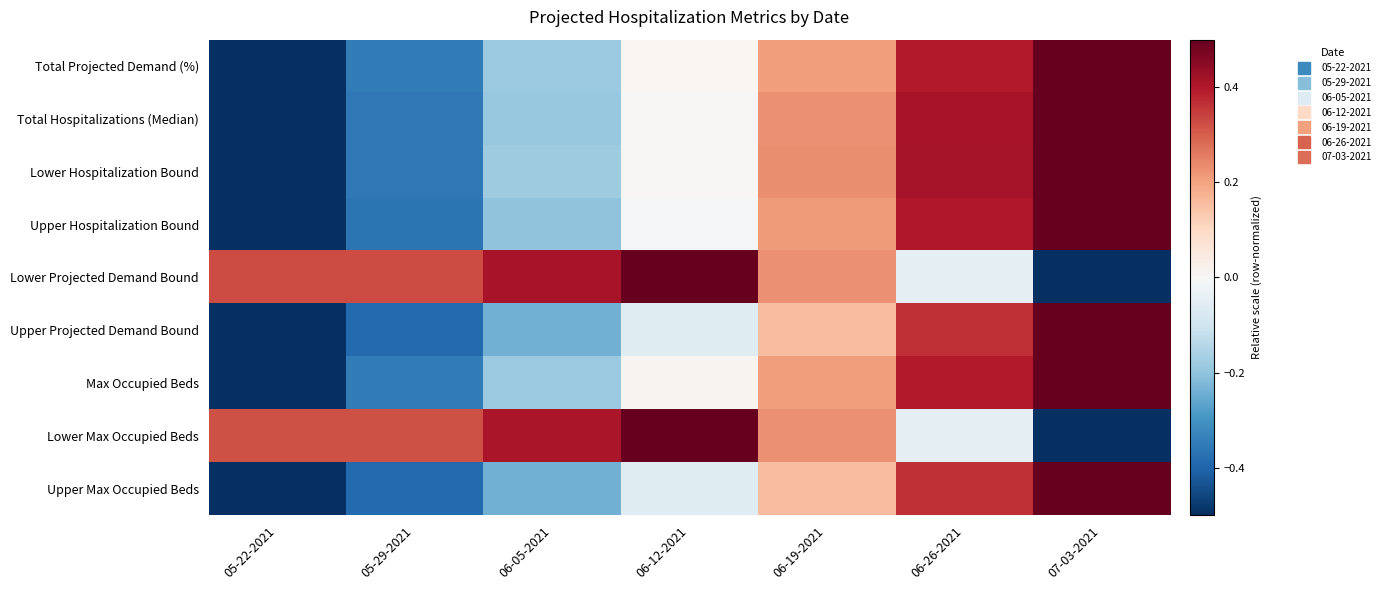

What is the difference between the highest and lowest values at 06-19-2021?

0.1